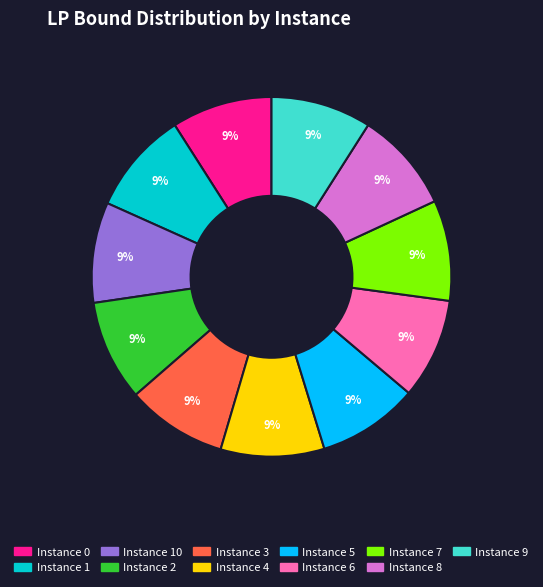

Is there a majority slice in this chart?

No